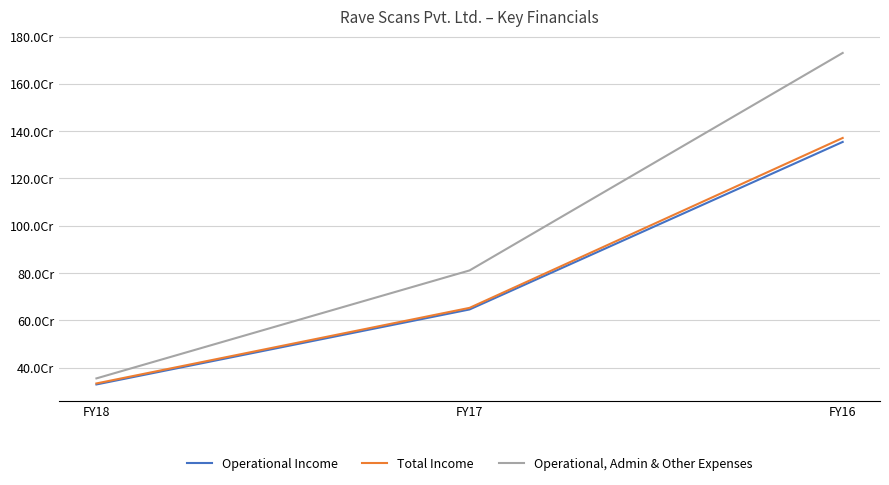

What are all the series names shown in the legend?

Operational Income, Total Income, Operational, Admin & Other Expenses